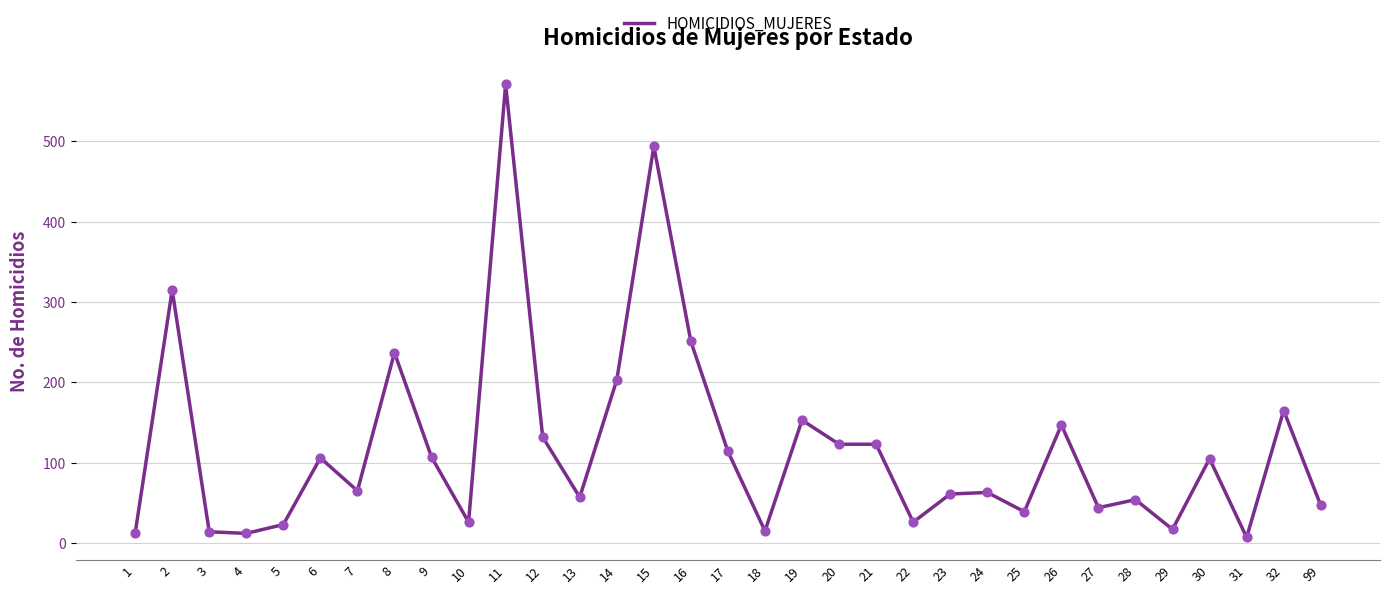

Between 23 and 28, which is larger?

23